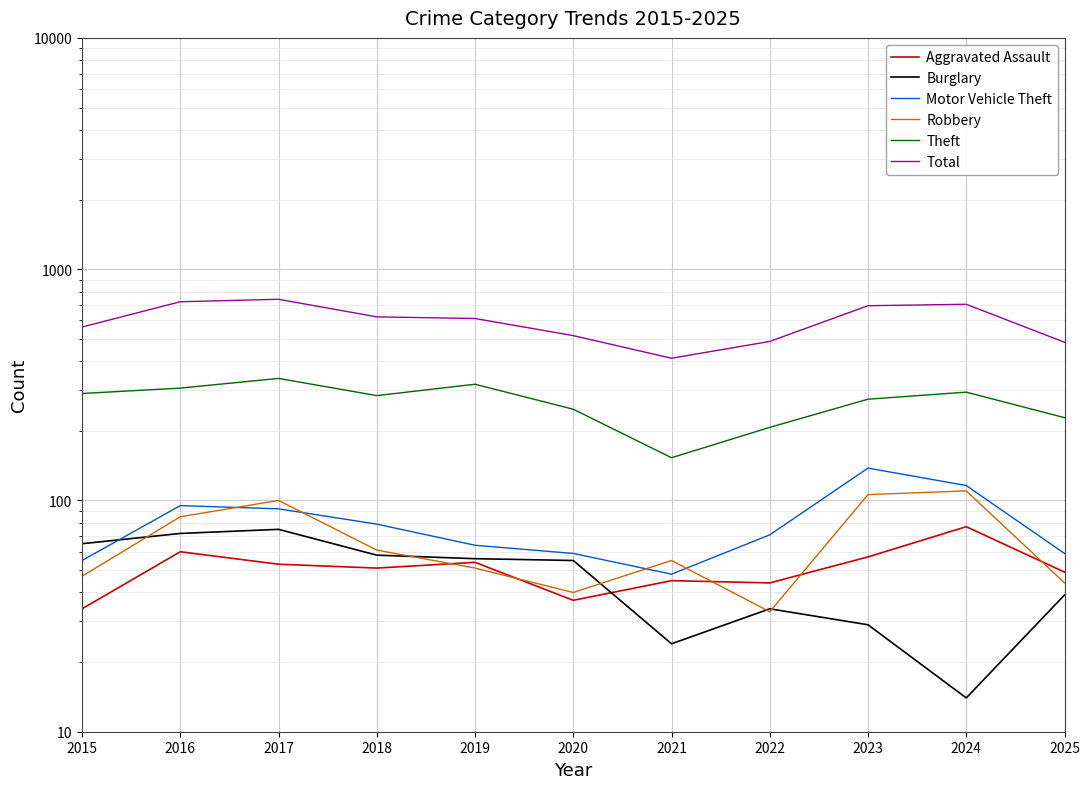

Which category has the highest value in the Robbery series?

2024